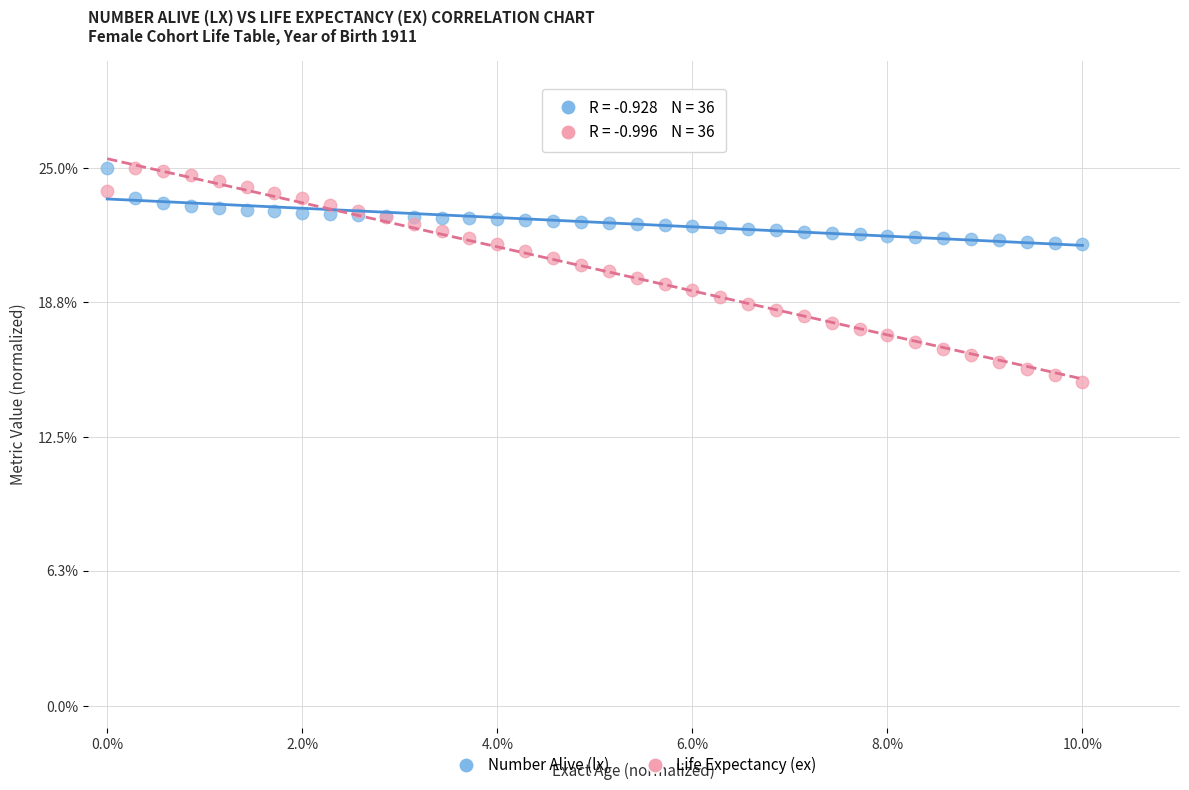

What are all the series names shown in the legend?

Number Alive (lx), Life Expectancy (ex)